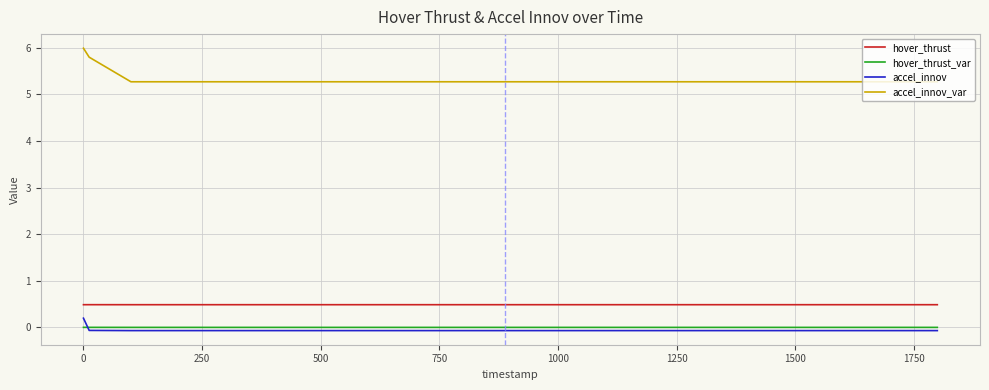

After their last crossing, which series has the higher values: hover_thrust_var or accel_innov?

hover_thrust_var